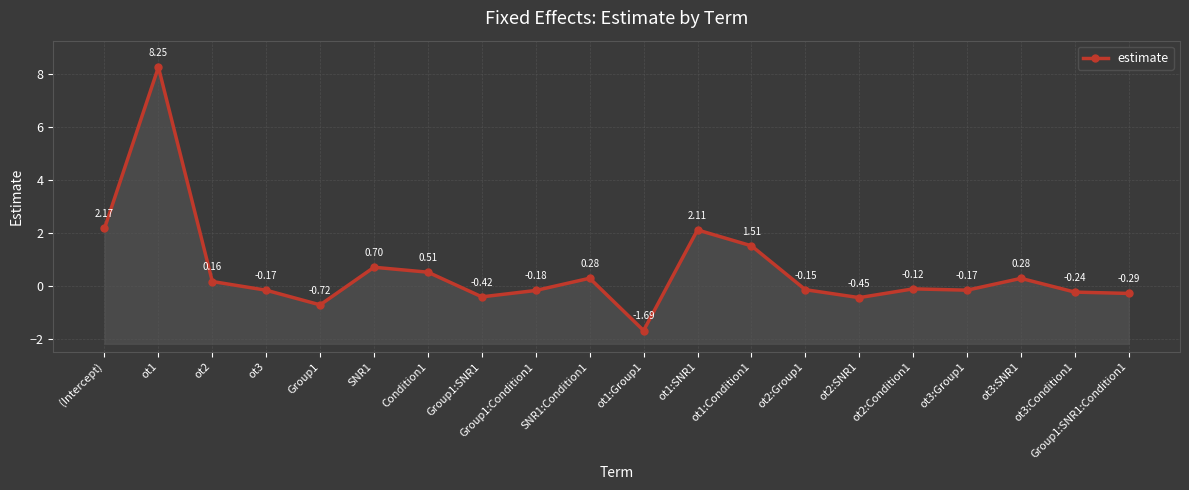

What is the change in value from ot1:Condition1 to ot2:SNR1?

-2.0